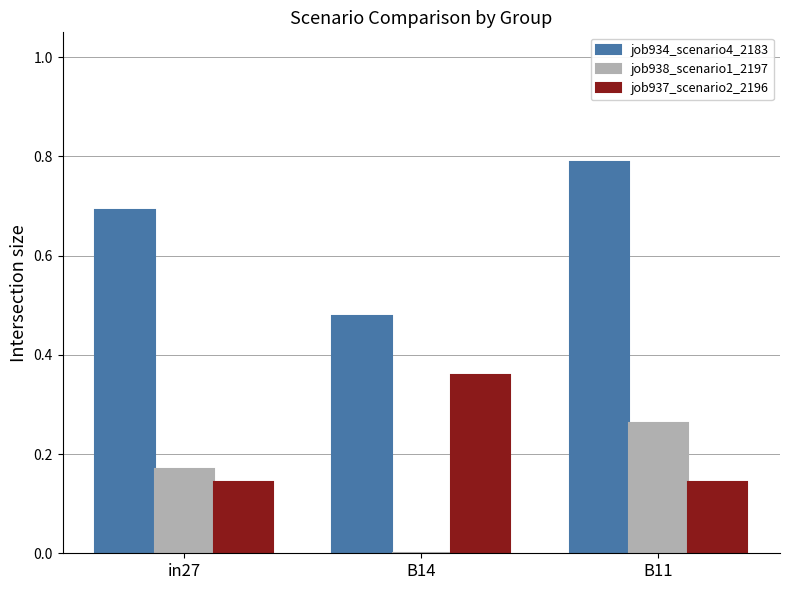

At which category is the sum across all series the highest?

B11